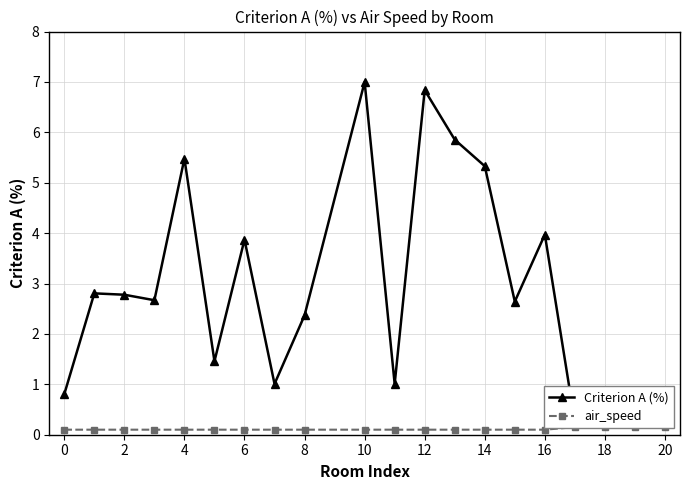

Reading left to right, list all the values displayed in this chart.

Criterion A (%): 0.8	2.8	2.8	2.7	5.5	1.5	3.9	1.0	2.4	7.0	1.0	6.8	5.9	5.3	2.6	4.0	0.3	0.8	0.8	0.9
air_speed: 0.1	0.1	0.1	0.1	0.1	0.1	0.1	0.1	0.1	0.1	0.1	0.1	0.1	0.1	0.1	0.1	0.1	0.1	0.1	0.1